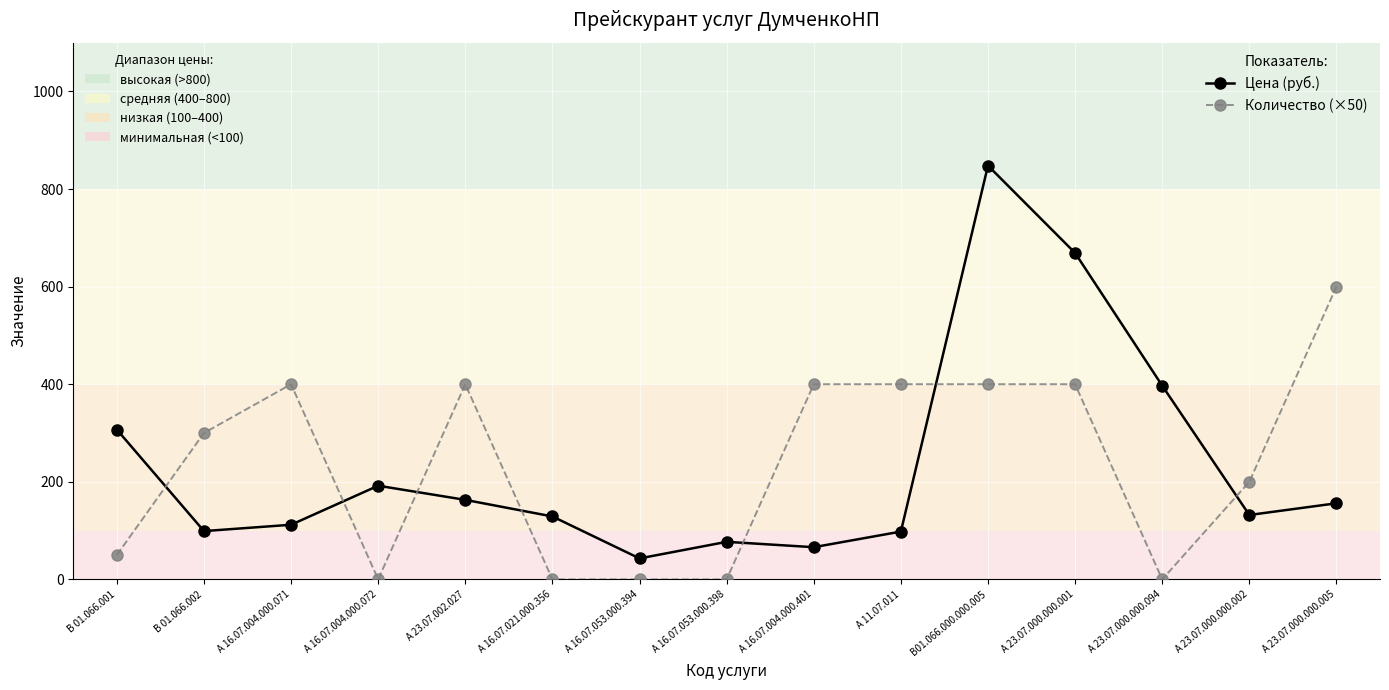

At which category is the sum across all series the highest?

В01.066.000.000.005